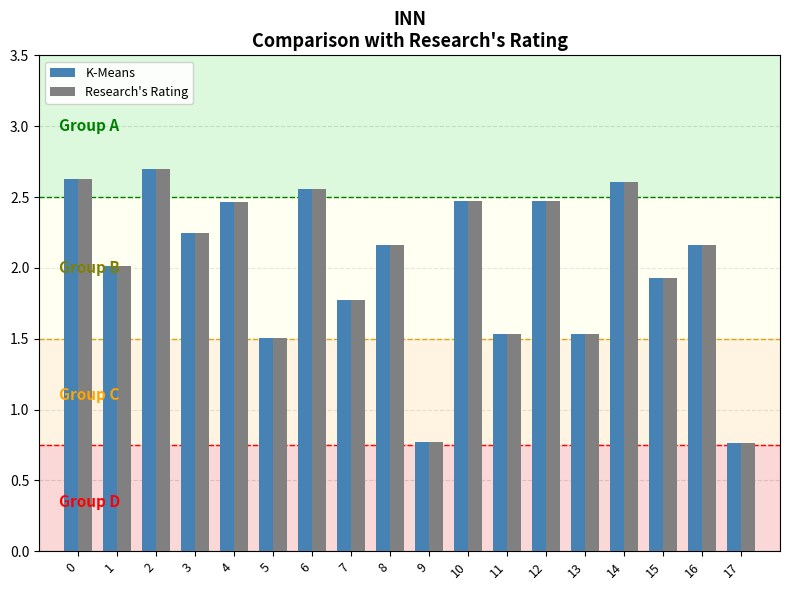

How many bars are there in each group?

2